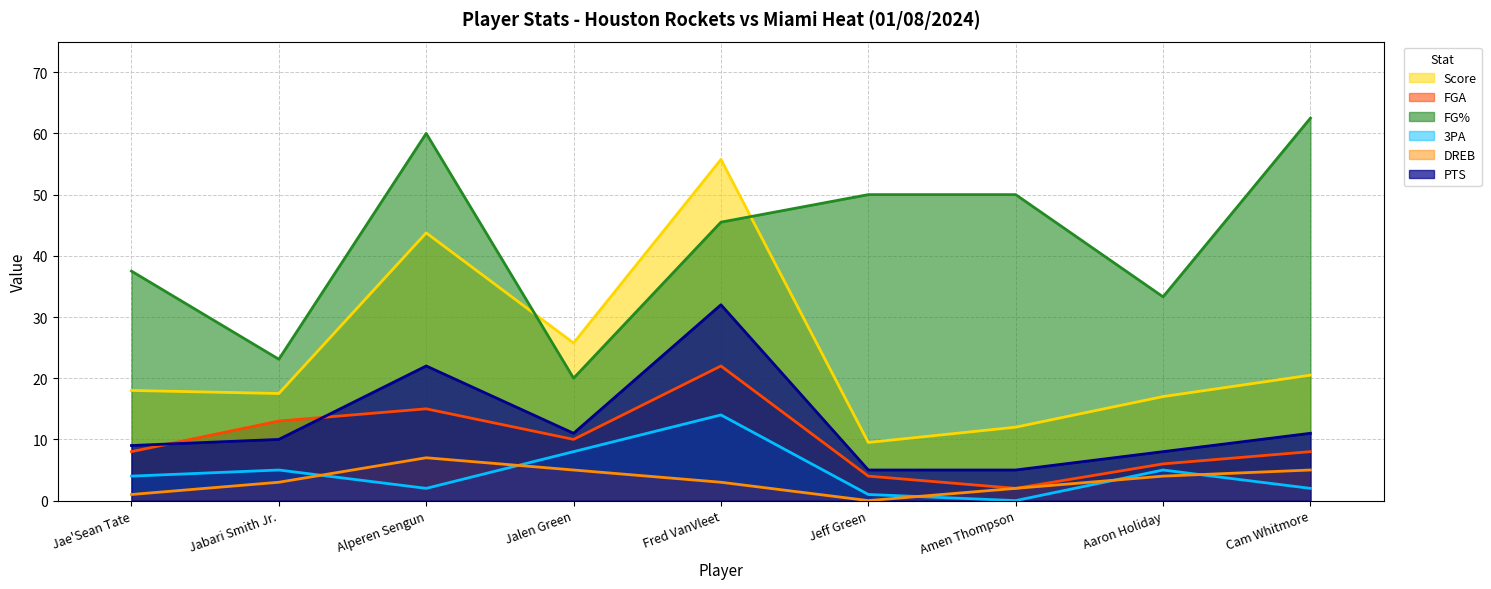

What is the difference between the highest and lowest values at Jae'Sean Tate?

36.5